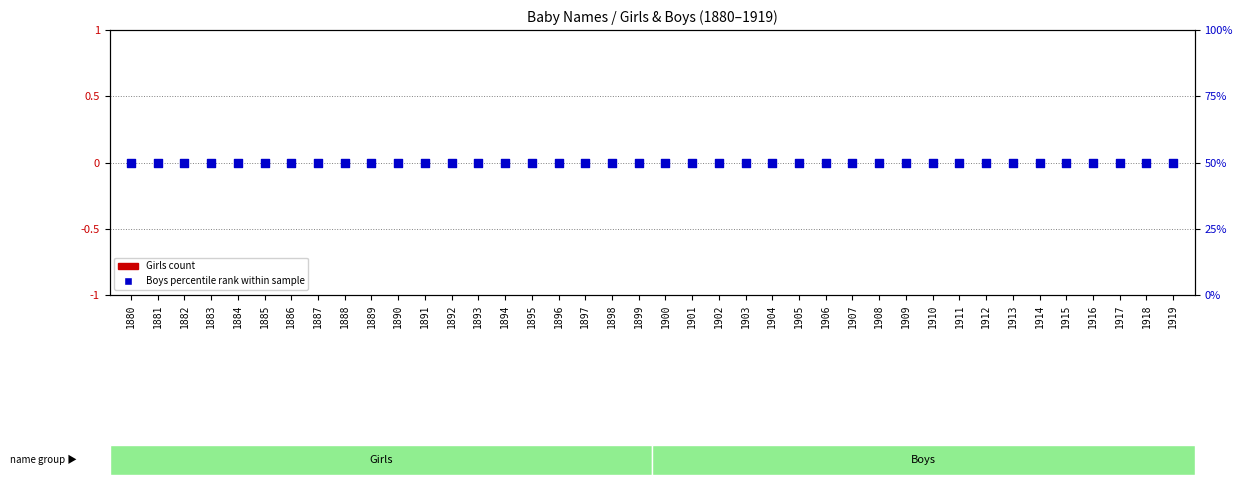

Which series contains the lowest Y value?

Girls count